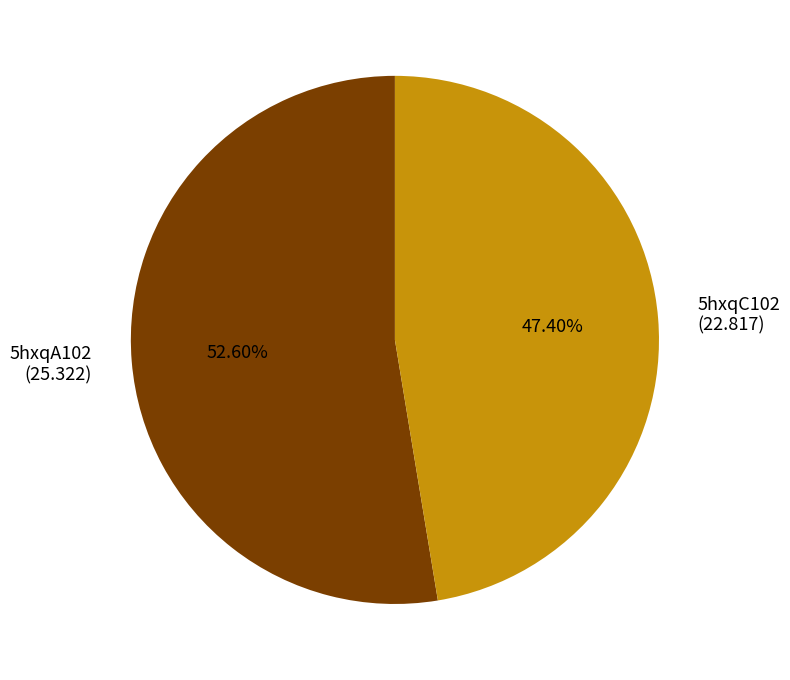

To the nearest percent, what is the difference between the largest and smallest slice percentages?

5%